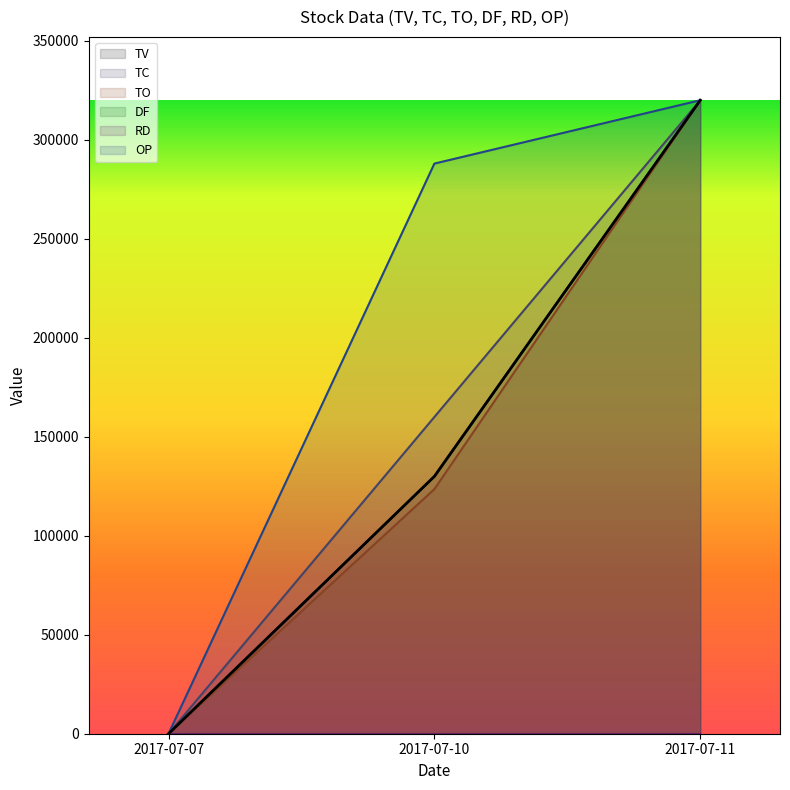

Rank the categories by OP value from lowest to highest.

2017-07-07, 2017-07-10, 2017-07-11